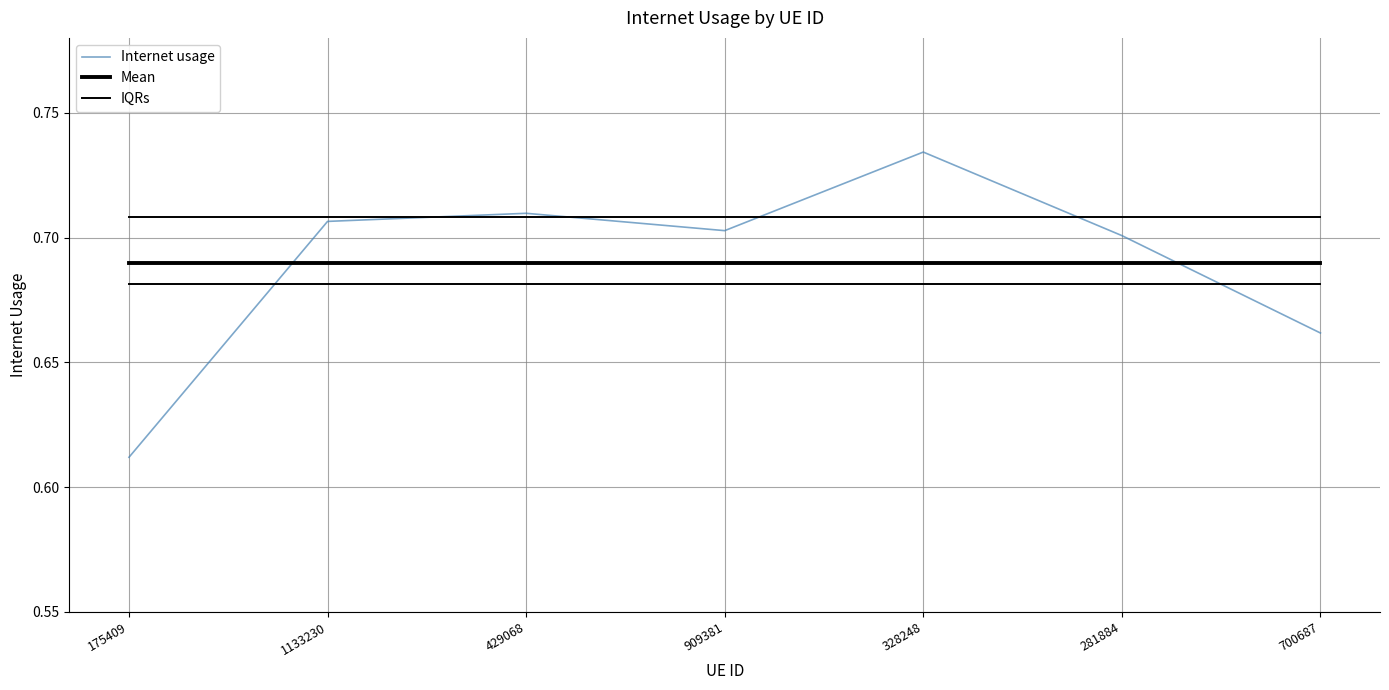

Reading right to left, extract all data points from this chart.

Internet usage: 700687=0.7	281884=0.7	328248=0.7	909381=0.7	429068=0.7	1133230=0.7	175409=0.6
Mean: 700687=0.7	281884=0.7	328248=0.7	909381=0.7	429068=0.7	1133230=0.7	175409=0.7
IQRs: 700687=0.7	281884=0.7	328248=0.7	909381=0.7	429068=0.7	1133230=0.7	175409=0.7